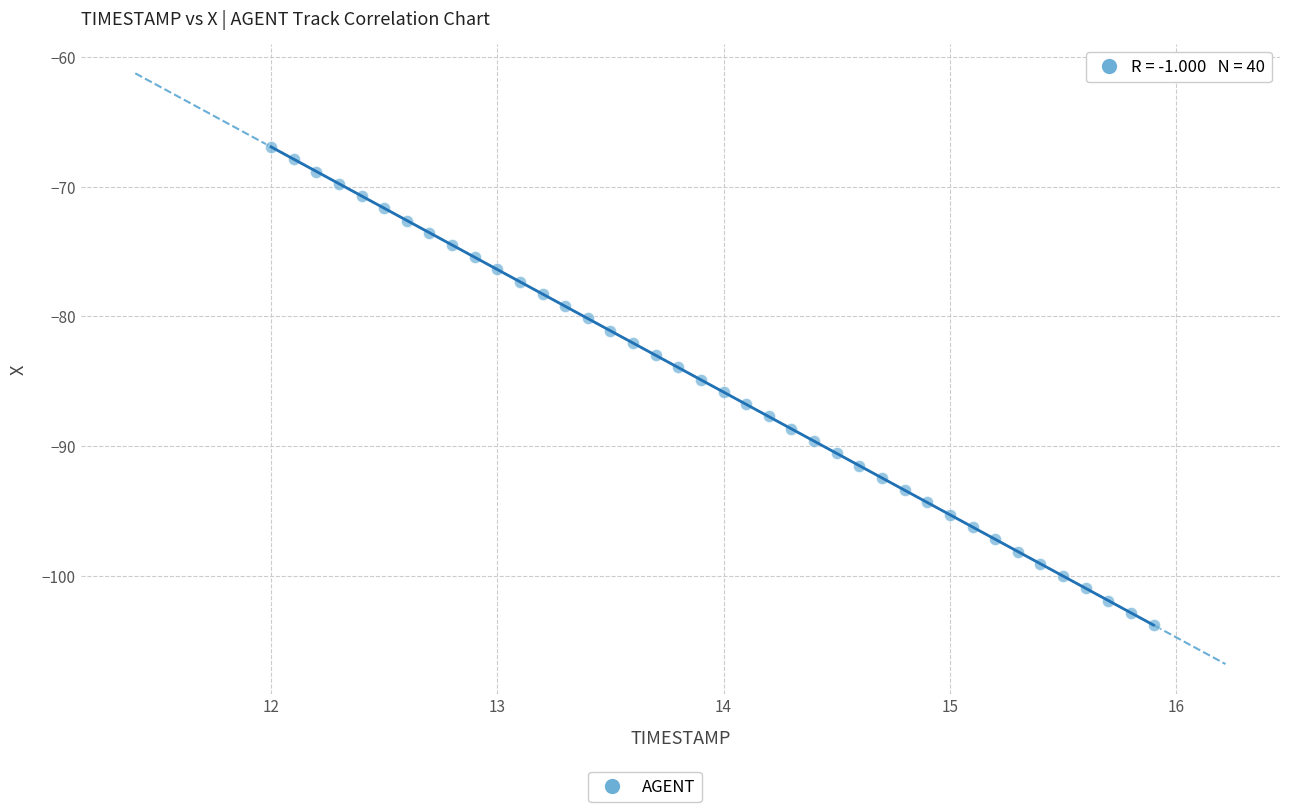

What is the range of Y values (max minus min)?

36.9